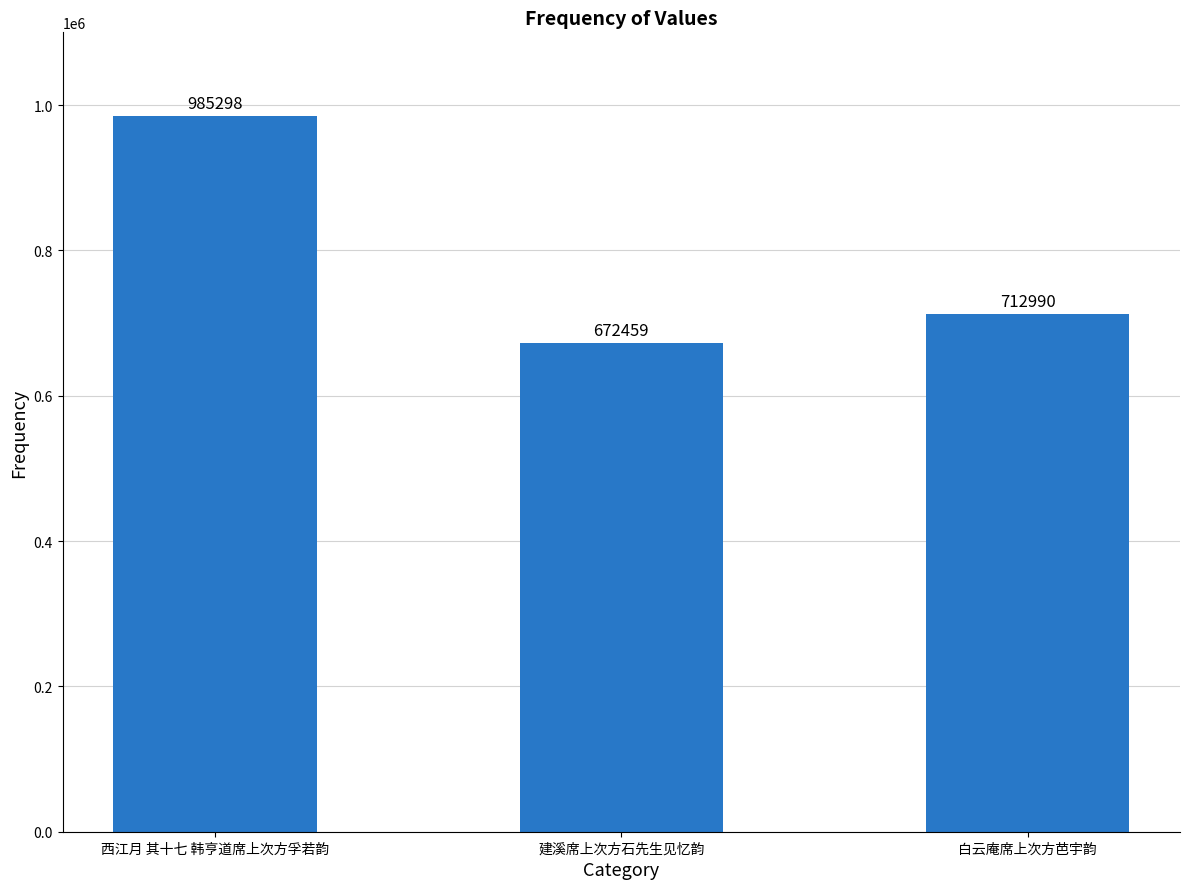

What is the difference between the maximum and second lowest values?

272308